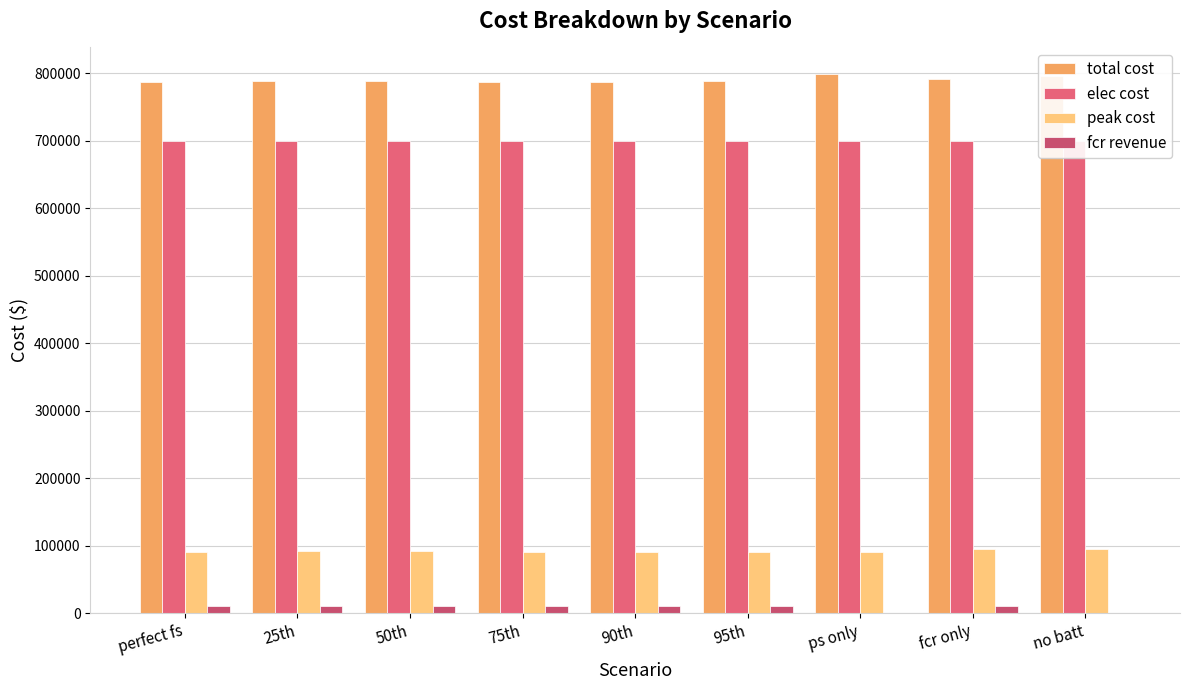

How many bars are there in each group?

4